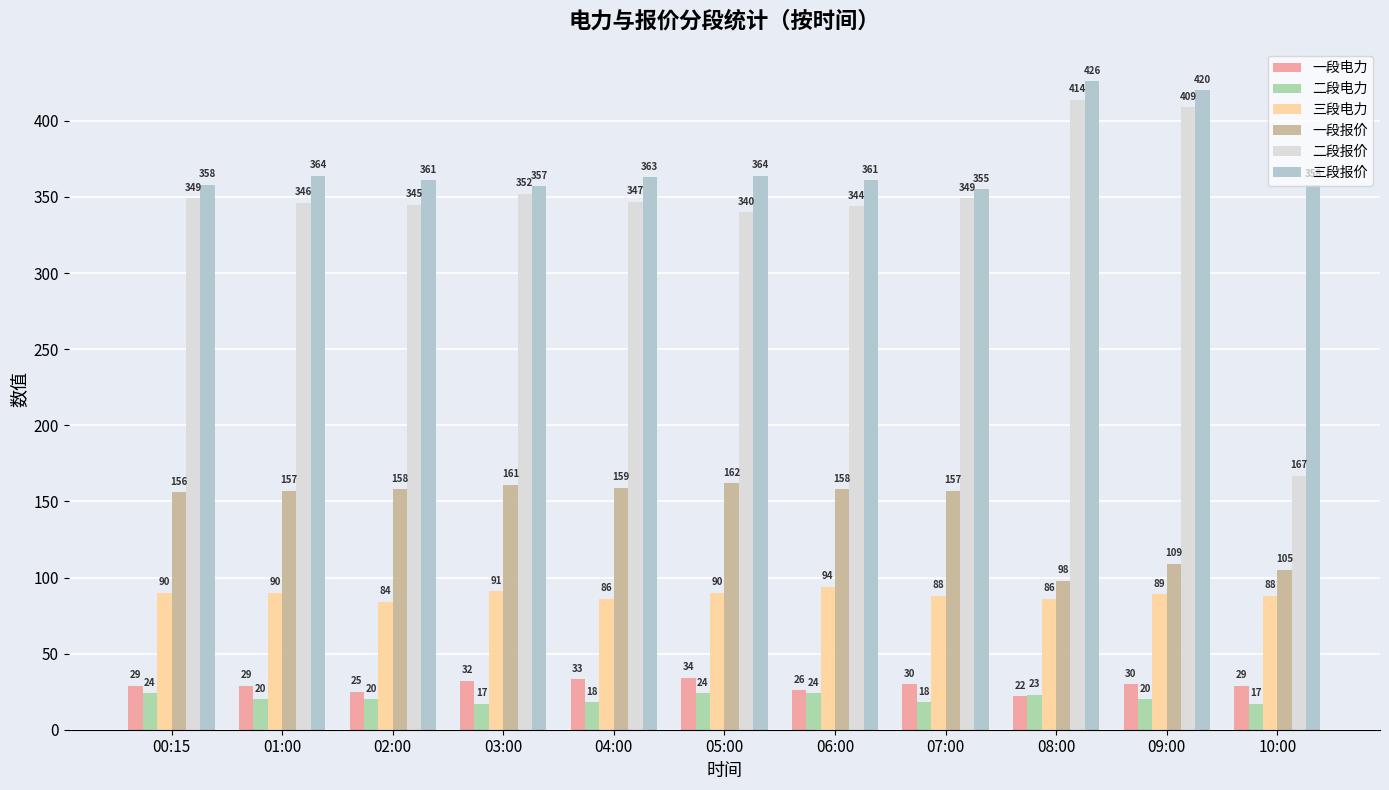

At which category is the sum across all series the highest?

09:00